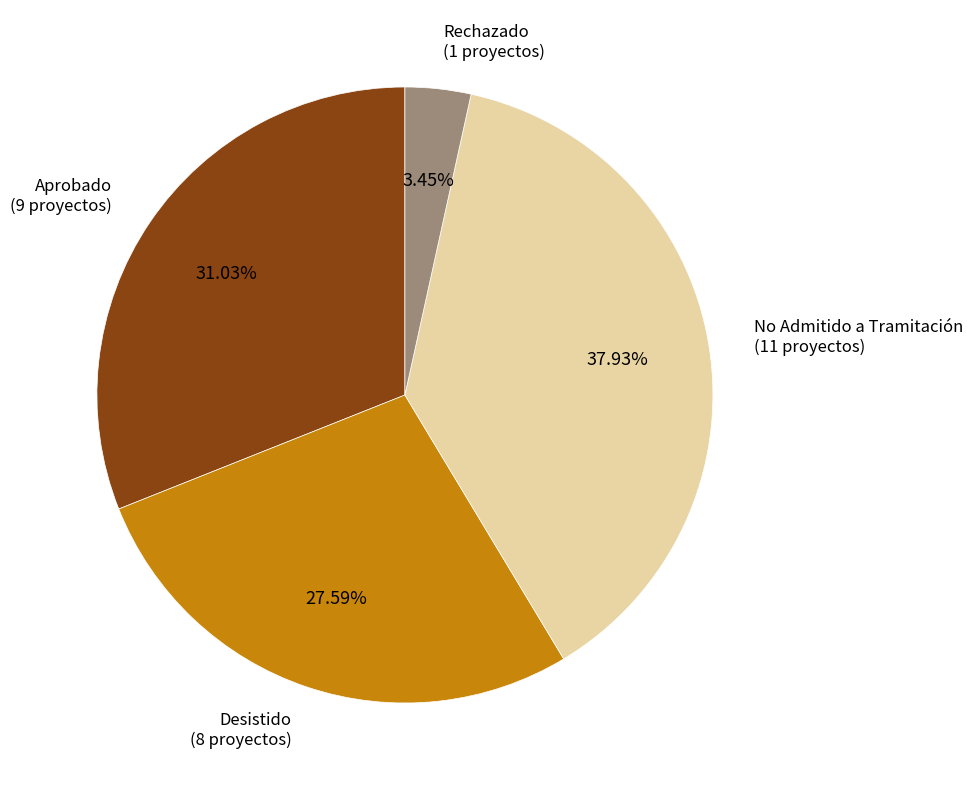

Is there a majority slice in this chart?

No